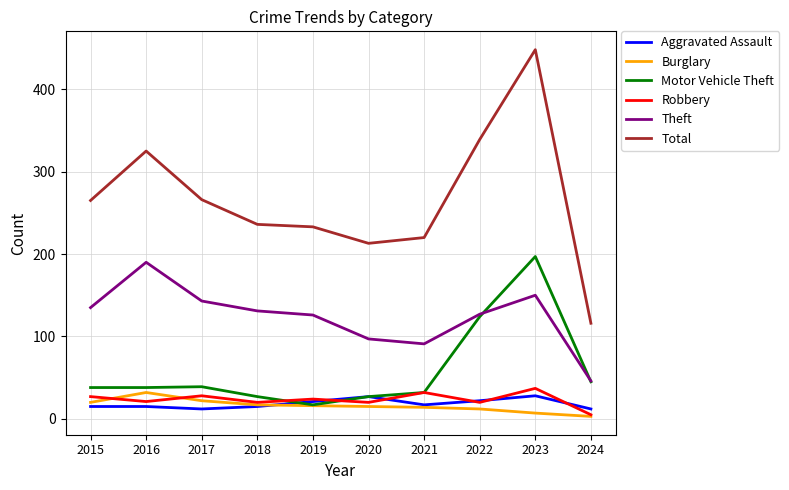

Where is the first local maximum for Robbery?

2017